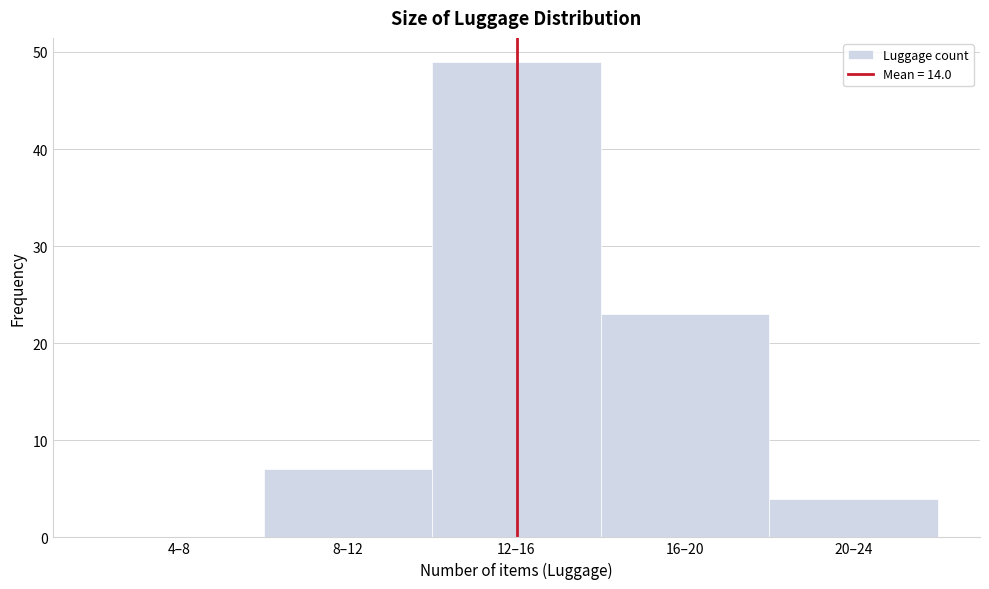

Reading right to left, extract all data points from this chart.

20–24=4	16–20=23	12–16=49	8–12=7	4–8=0